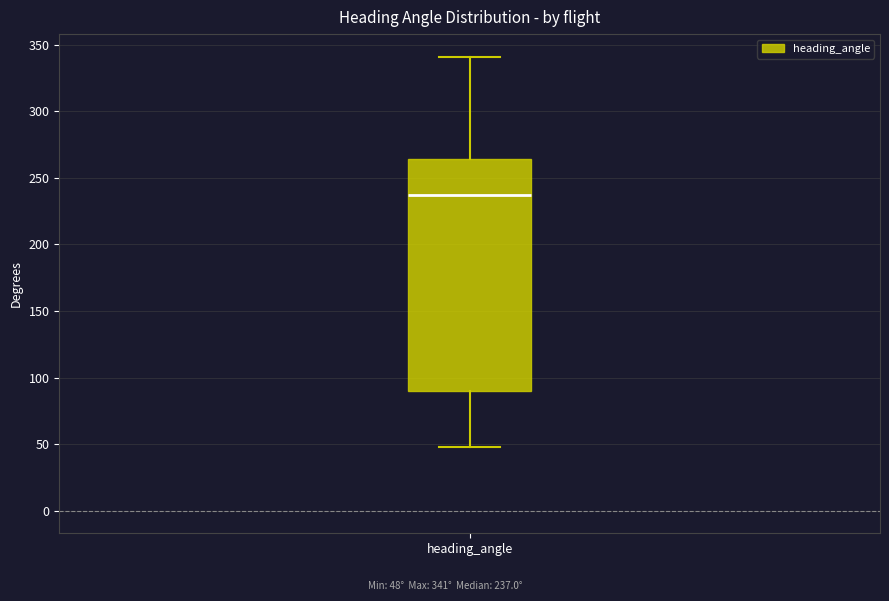

Where does the upper whisker of the box for heading_angle end on the y-axis? The values are not printed on the chart, so give them approximately, as read against the axis.

340